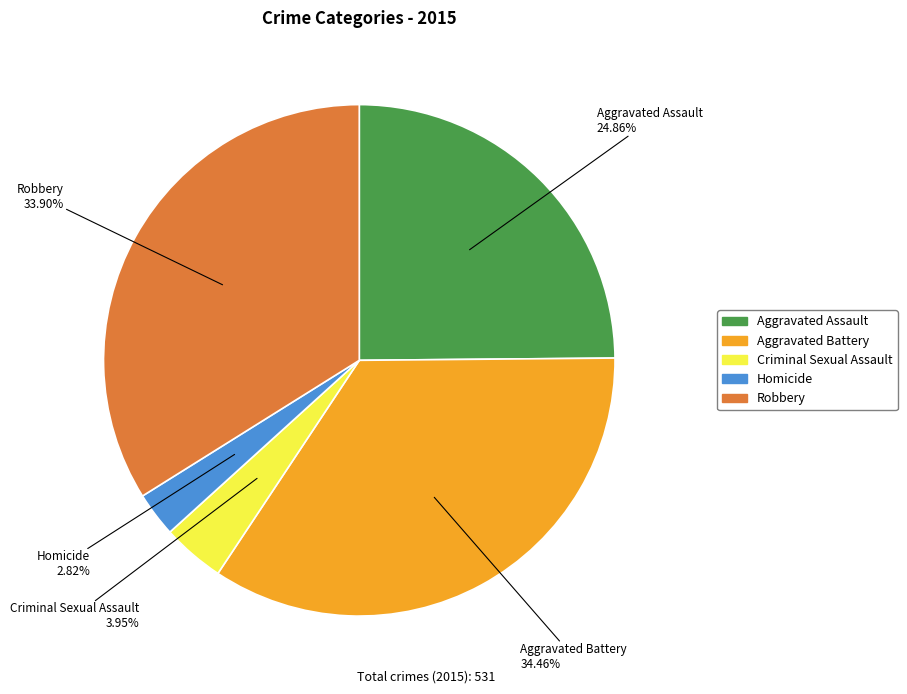

Which has a higher value, Aggravated Battery or Robbery?

Aggravated Battery